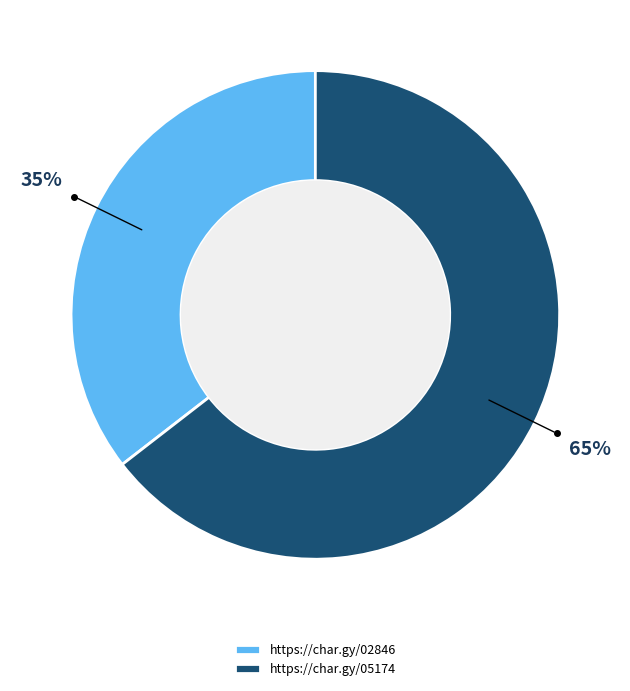

How many segments does this pie chart have?

2